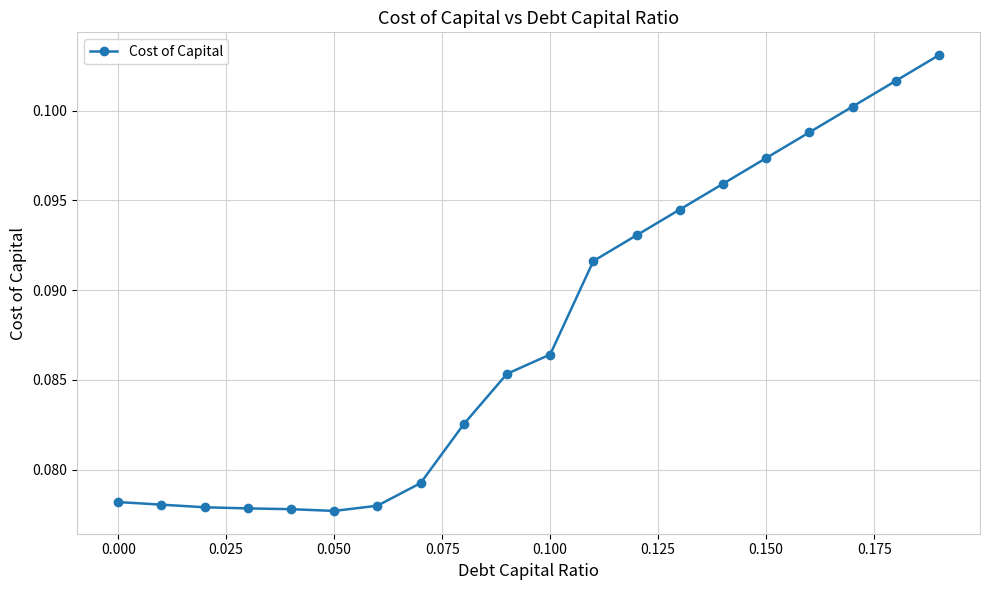

Count the values in the range 0 to 1.

20